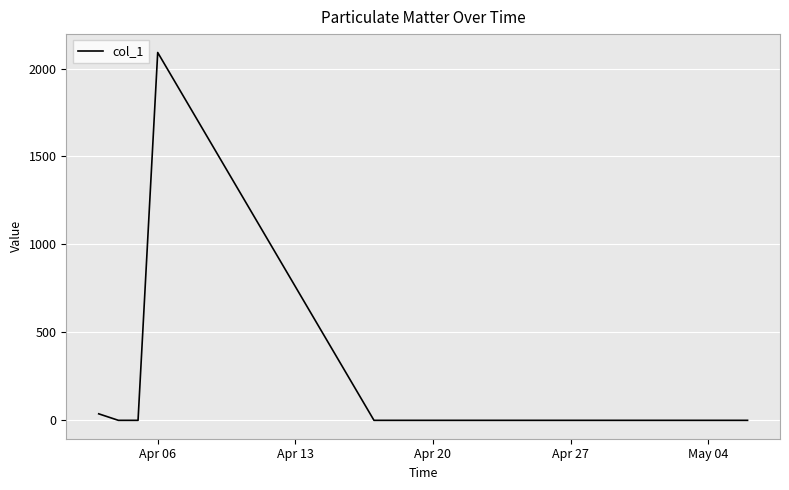

What is the difference between the maximum and minimum values?

2091